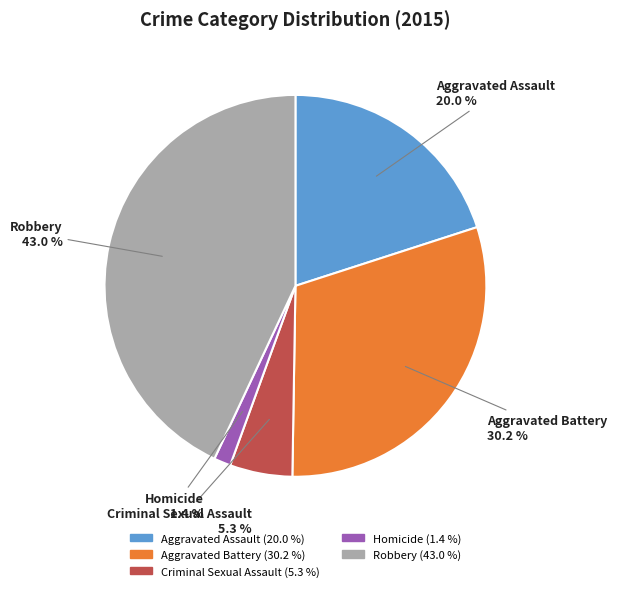

What percentage is NOT represented by Aggravated Assault?

80.0%